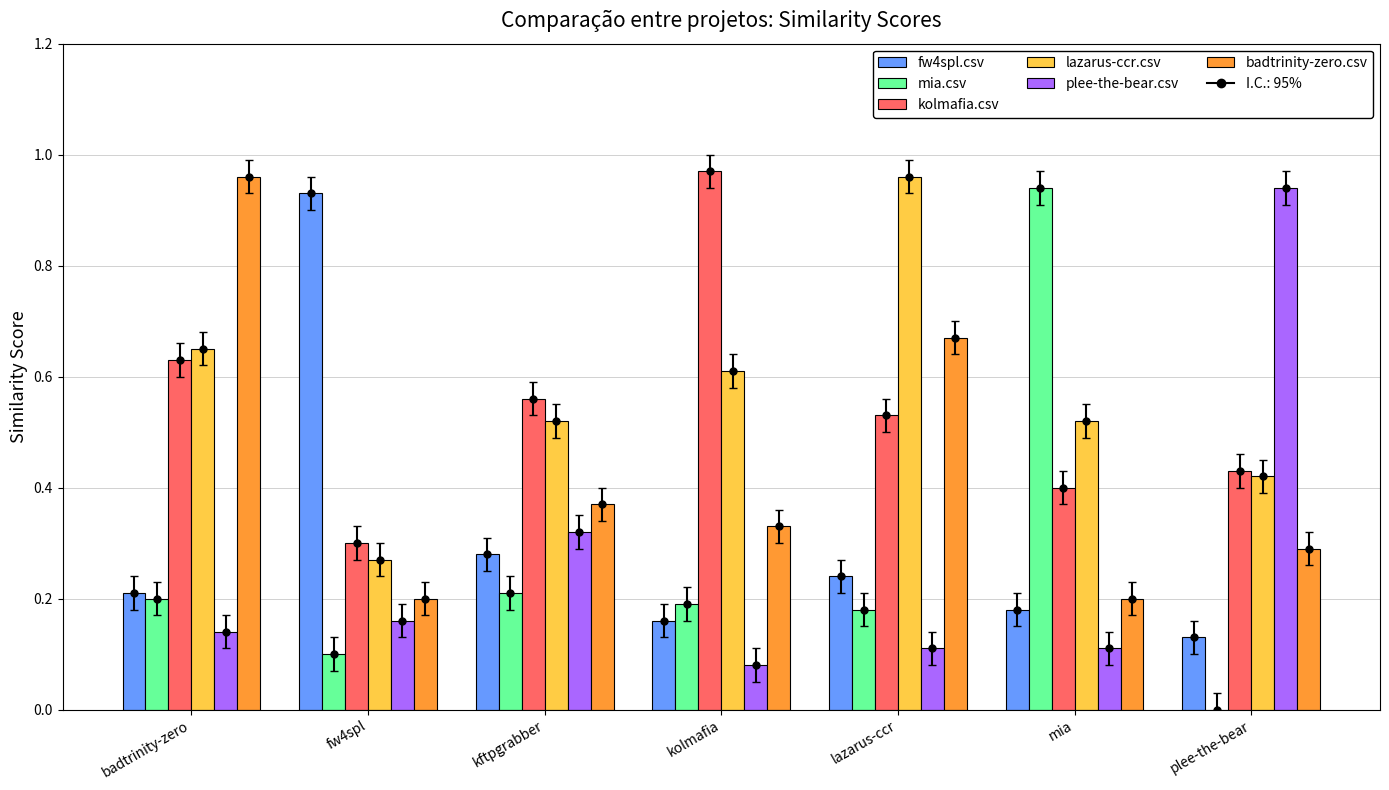

What is the spread (max minus min) of values at lazarus-ccr?

0.8